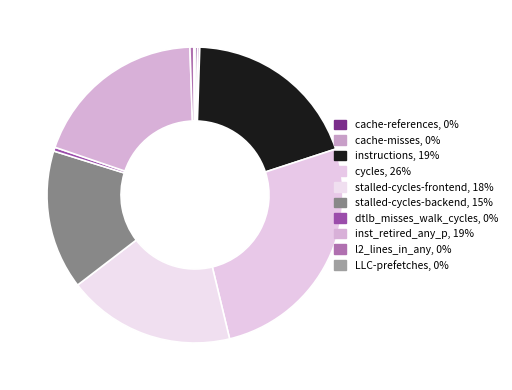

Approximately how many times larger is the value at inst_retired_any_p compared to cache-misses?

80.4